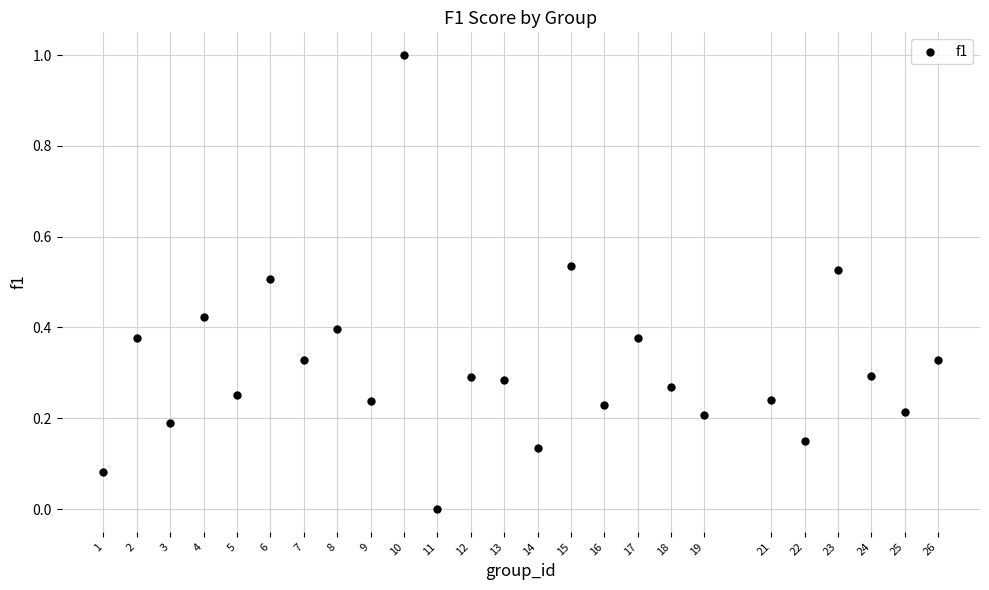

What is the range of Y values (max minus min)?

1.0